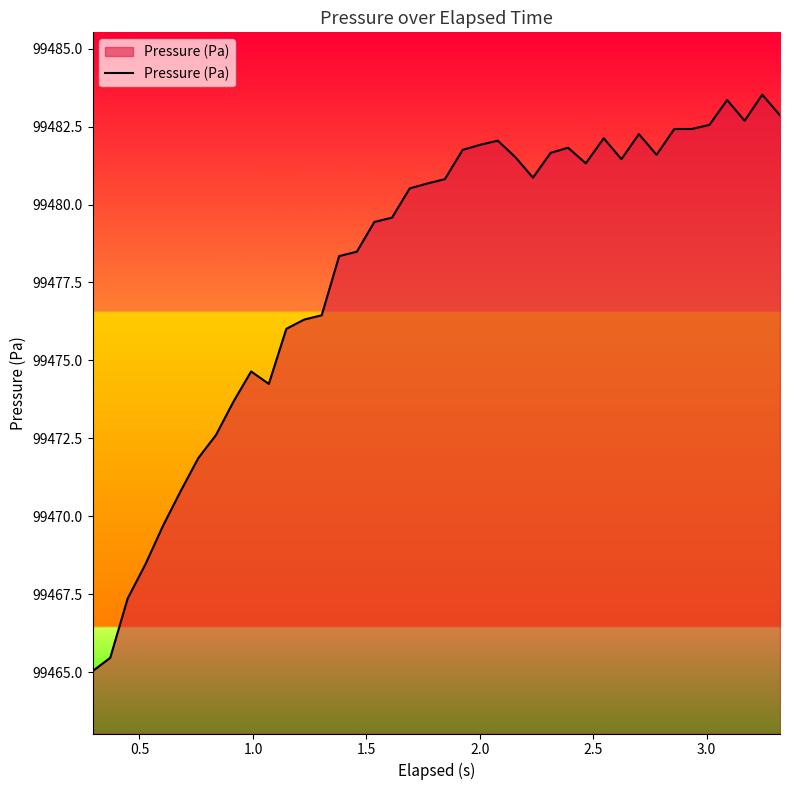

What is the difference between the maximum and minimum values?

18.5